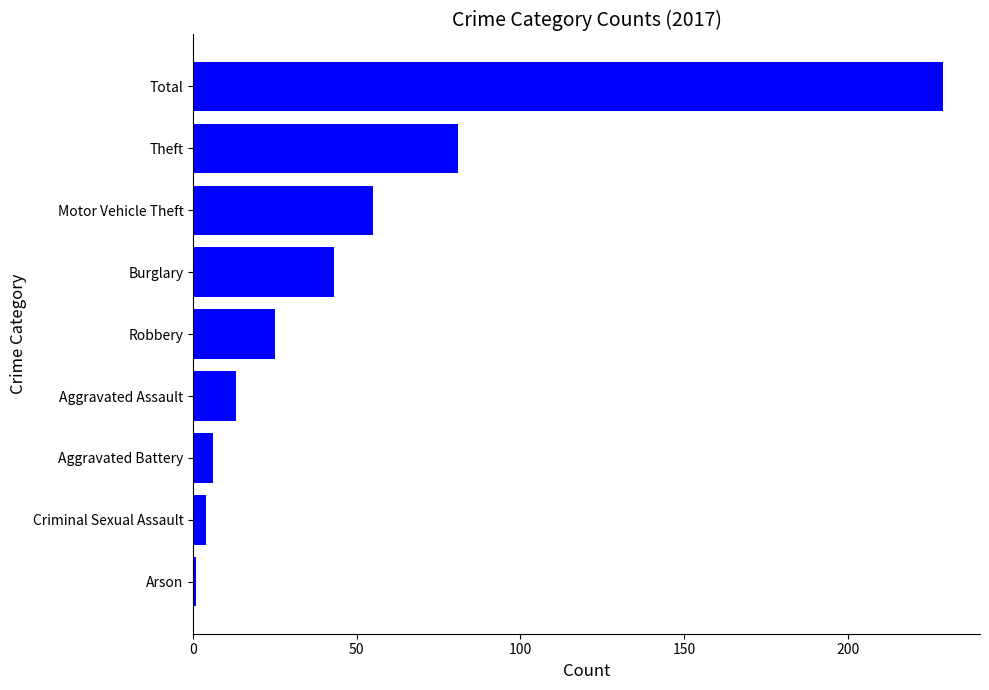

Where is the data nearest to the value 115?

Theft